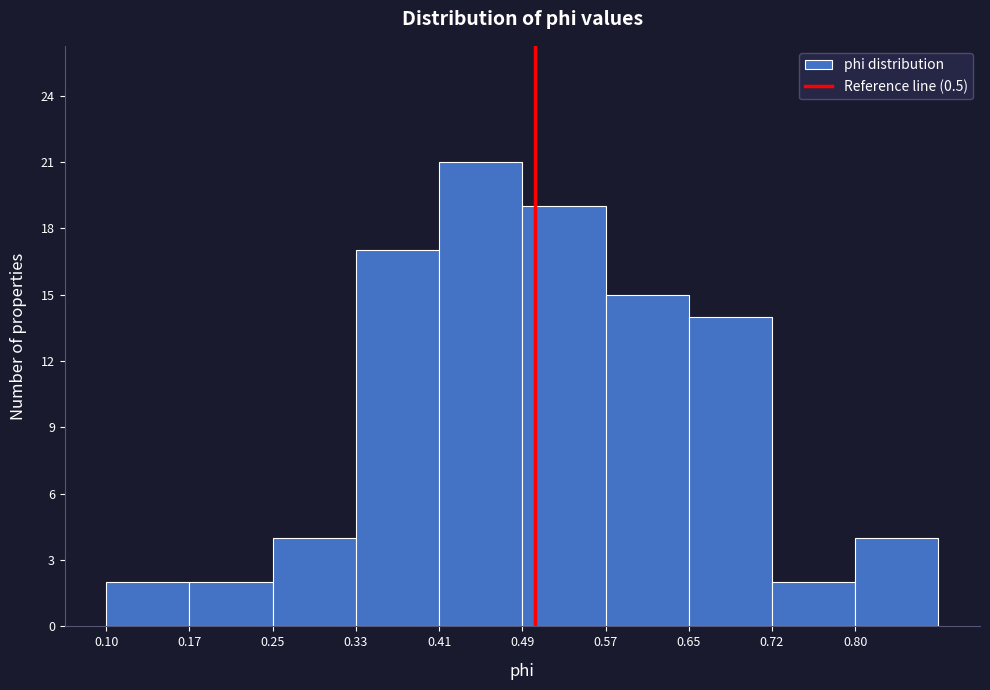

Reading left to right, transcribe this chart: for each bar, give the range it covers on the x-axis and its height. Neither the bar edges nor the heights are printed on the chart, so give them approximately, as read against the axes.

0.10 to 0.17: 2
0.17 to 0.25: 2
0.25 to 0.33: 4
0.33 to 0.41: 17
0.41 to 0.49: 21
0.49 to 0.57: 19
0.57 to 0.65: 15
0.65 to 0.72: 14
0.72 to 0.80: 2
0.80 to 0.88: 4